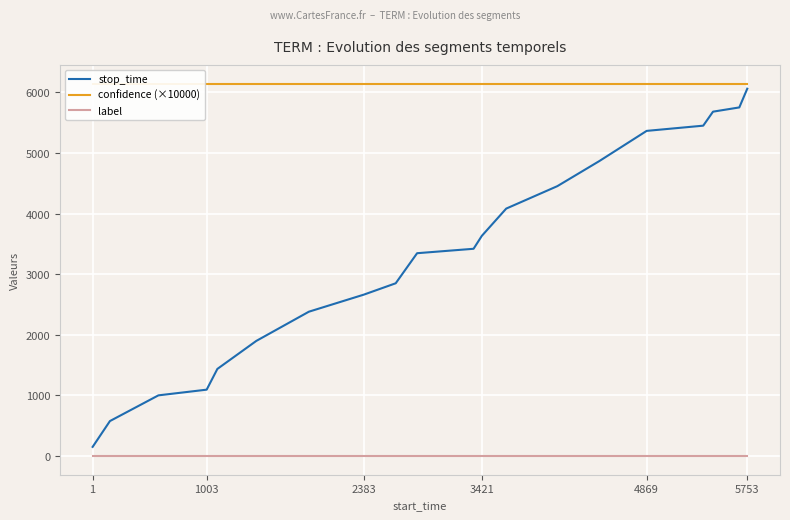

The value of stop_time at 5753 is 409.0. True or false?

False